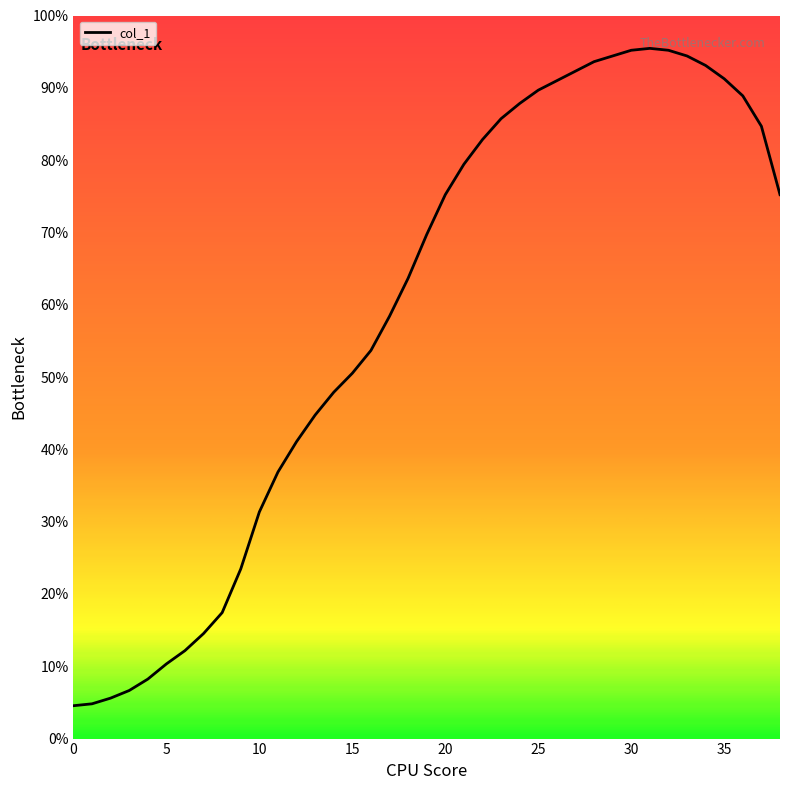

Does the chart have visible grid lines?

No